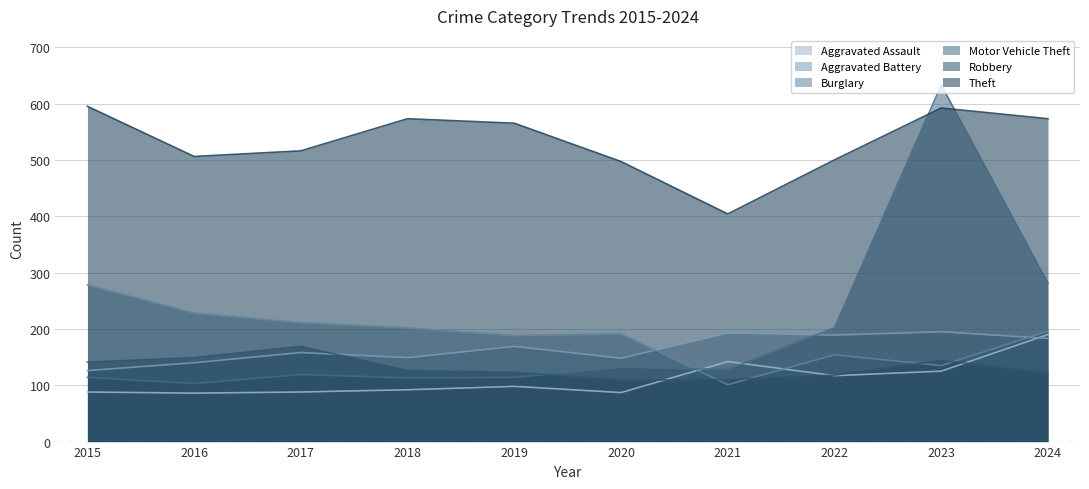

At 2015, list the series in order from largest to smallest.

Theft, Burglary, Robbery, Aggravated Battery, Motor Vehicle Theft, Aggravated Assault